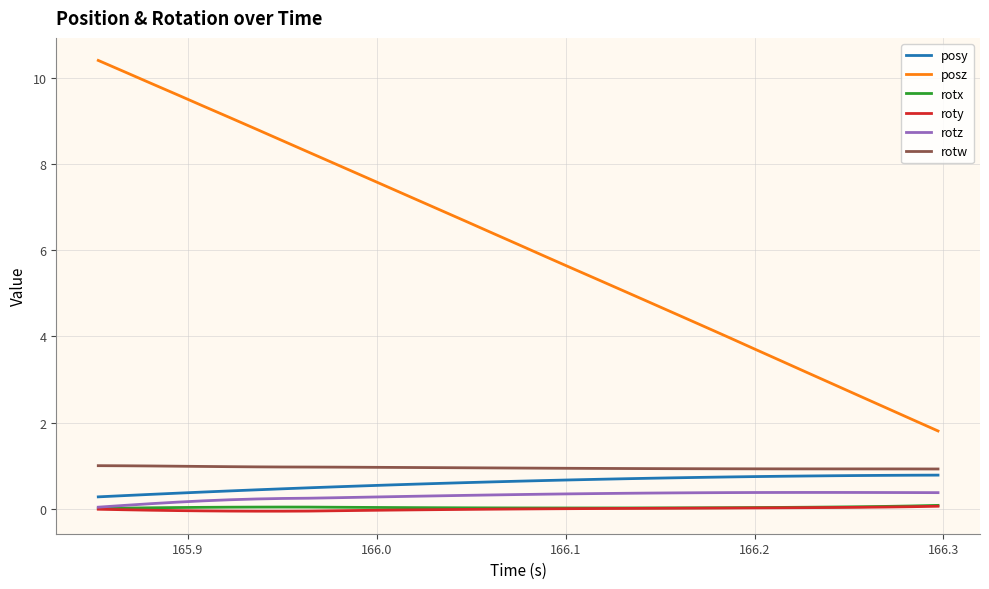

Which series has the largest range (max minus min)?

posz